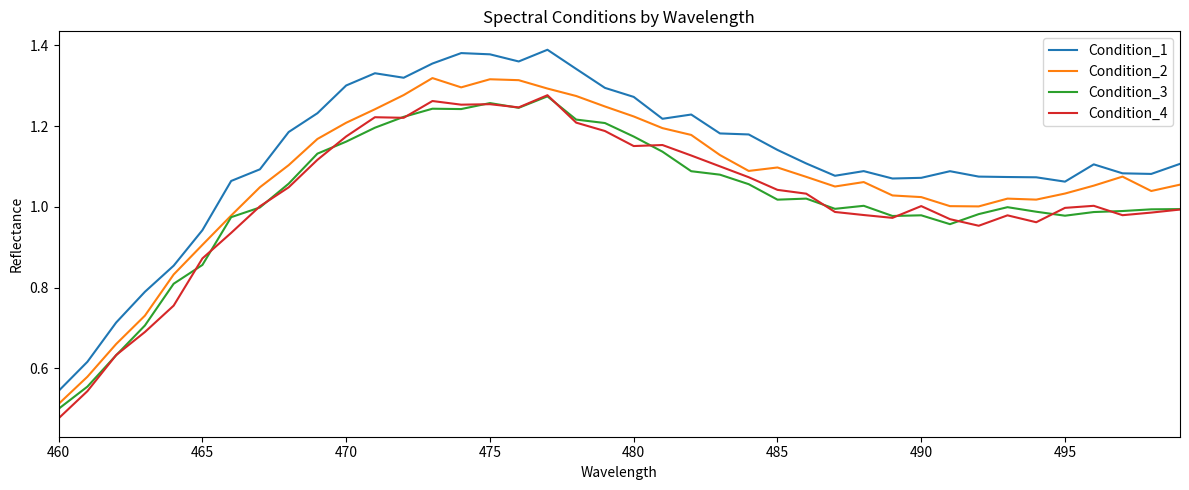

Which series has the largest range (max minus min)?

Condition_1